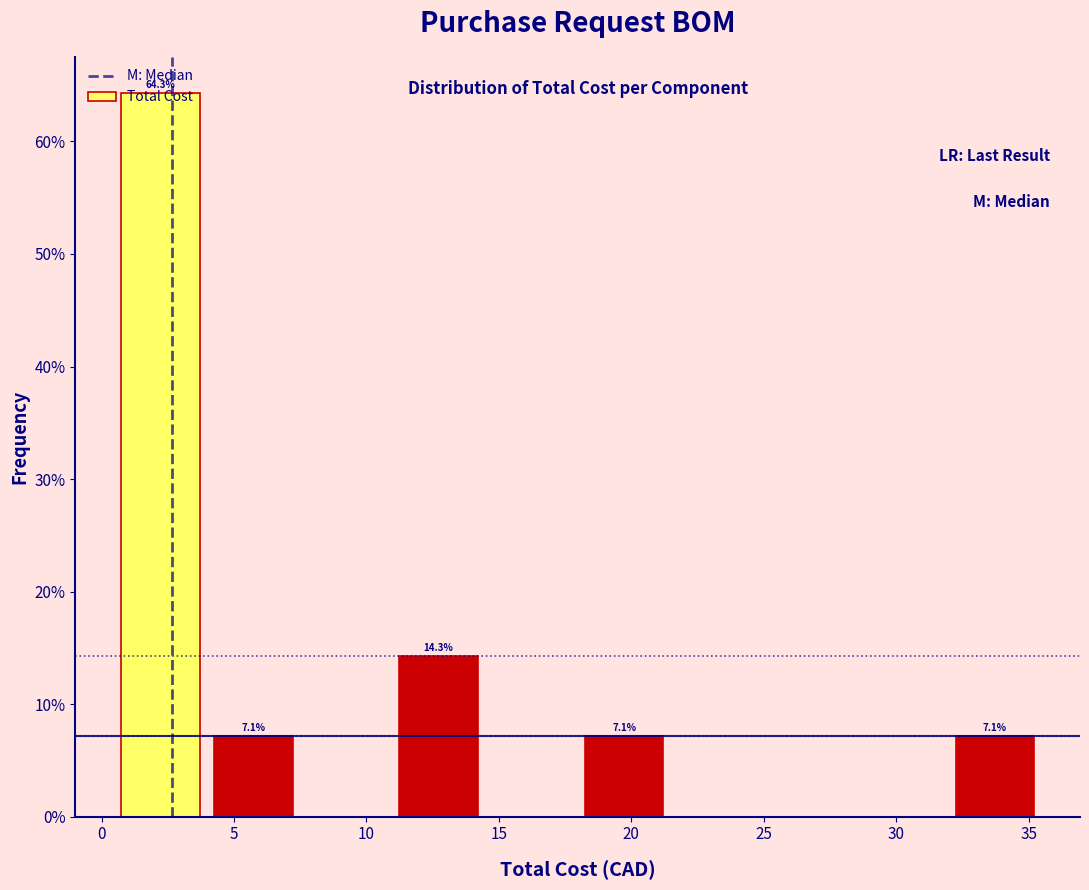

Over which range of the x-axis is the bar tallest?

0.5 to 4.0